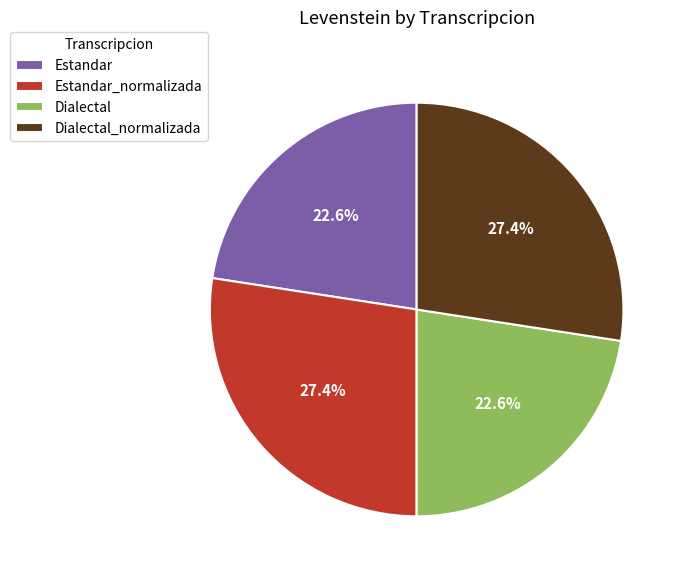

How many slices are in this pie chart?

4